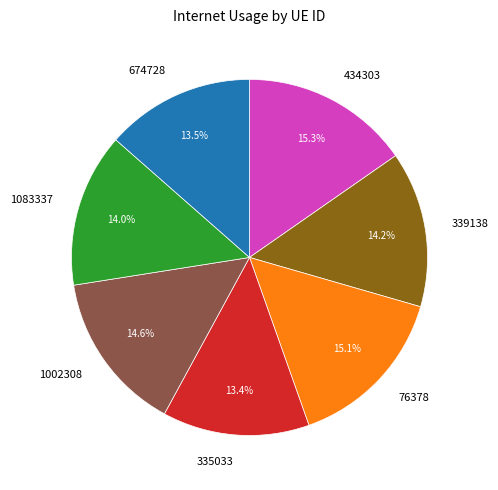

To the nearest percent, what is the combined percentage of 339138 and 434303?

29%